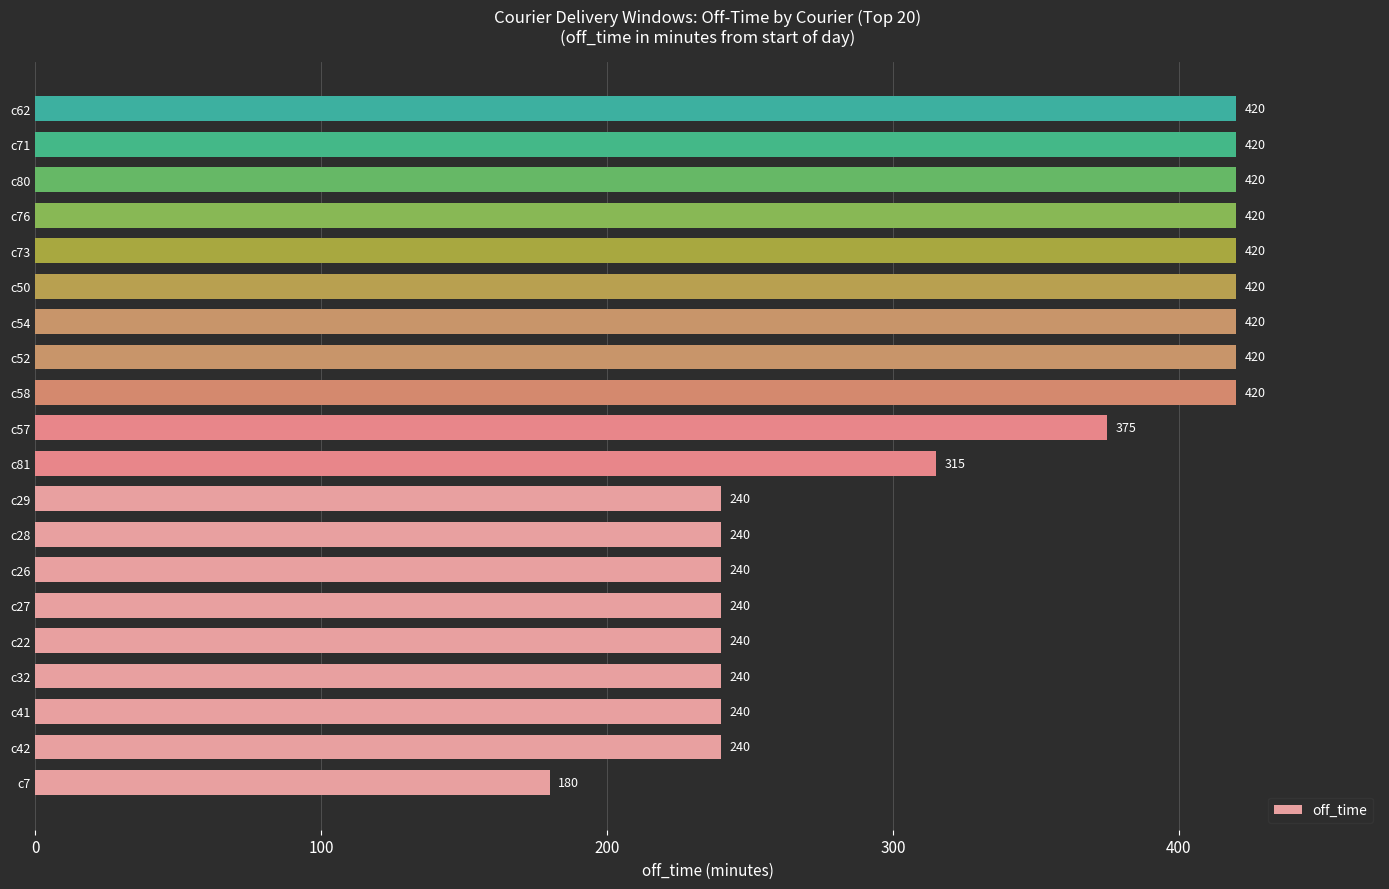

Read the value at c28, to the nearest 10.

240